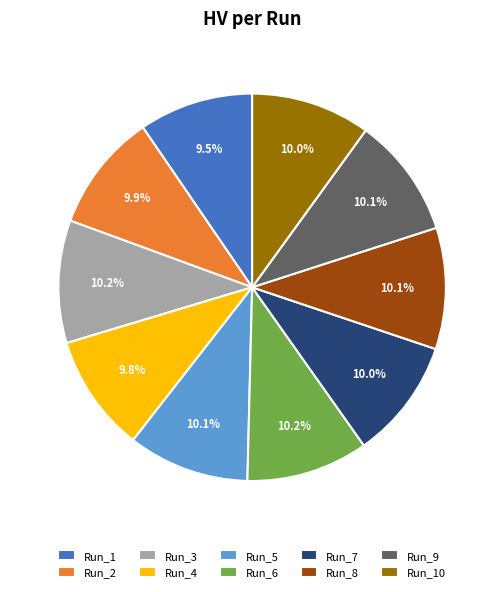

True or false: Run_4 accounts for 10% of the total.

True